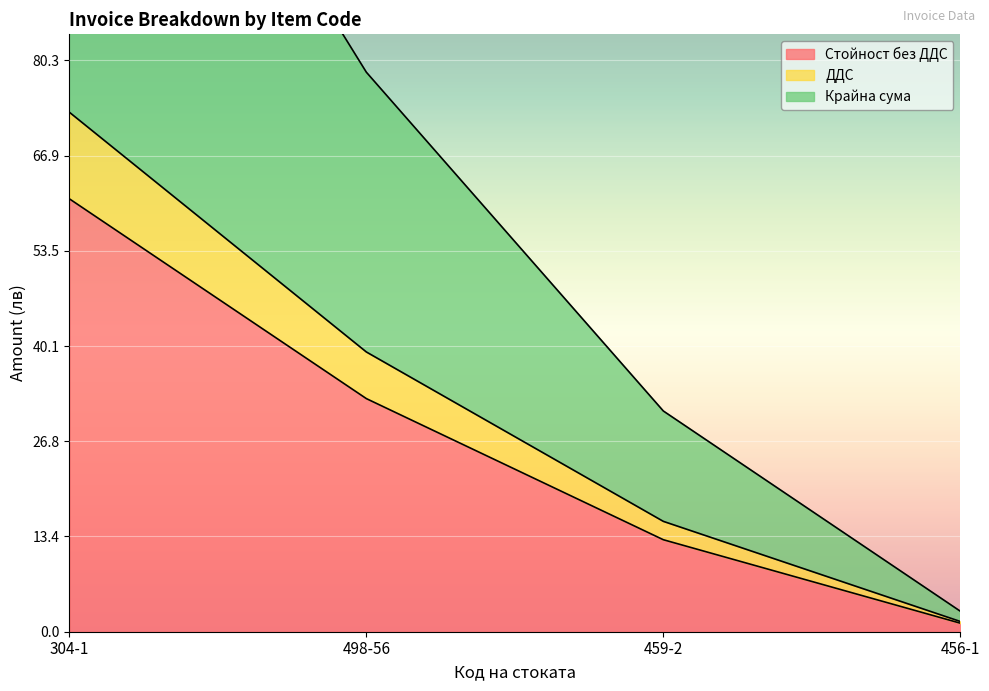

How many categories are shown in the chart?

4